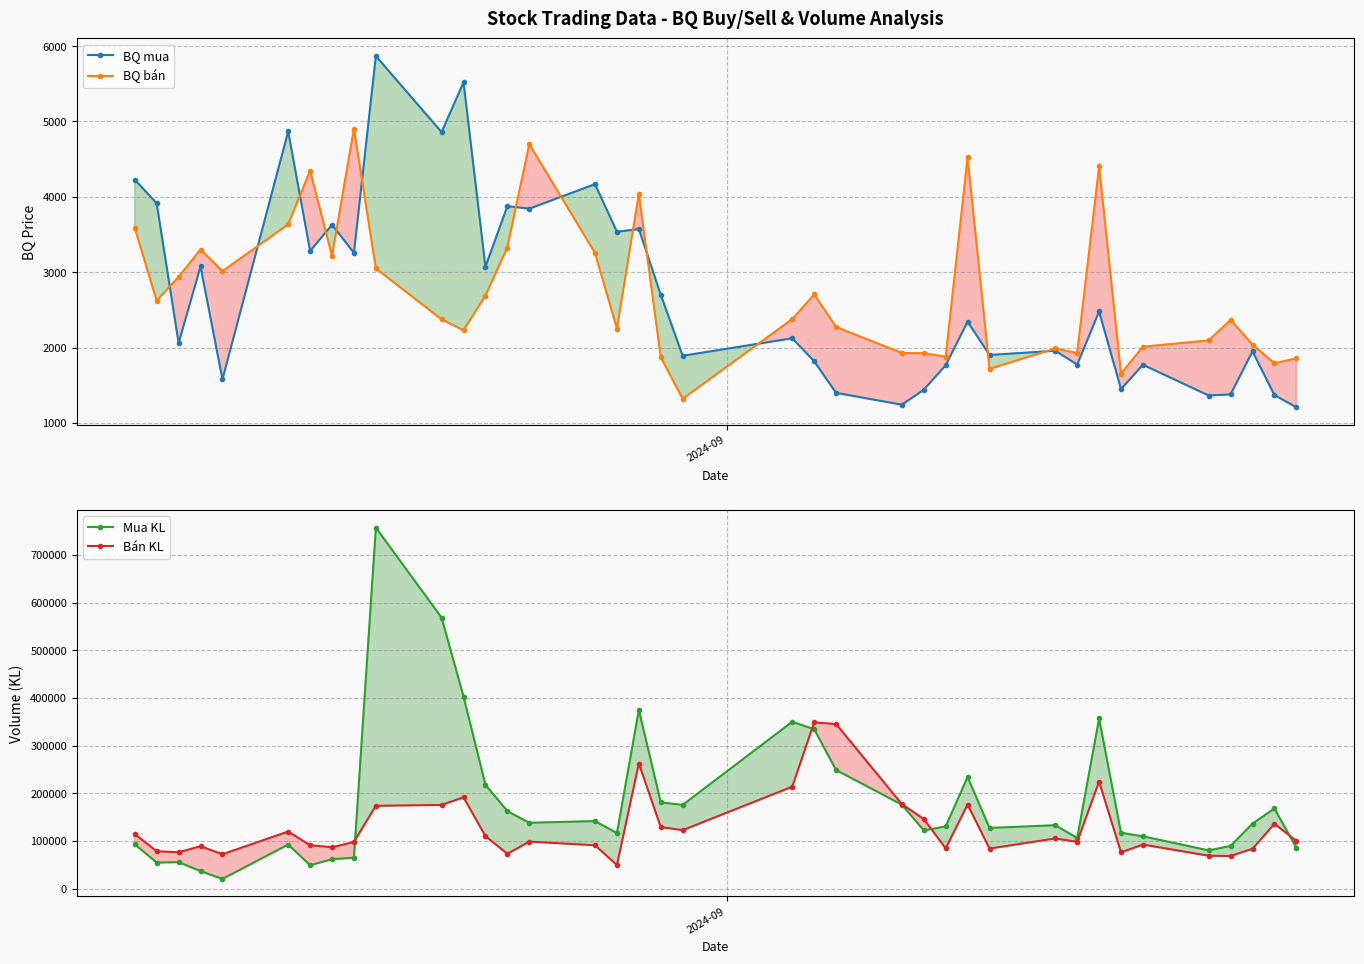

How many data points in Bán KL are less than 100300?

19